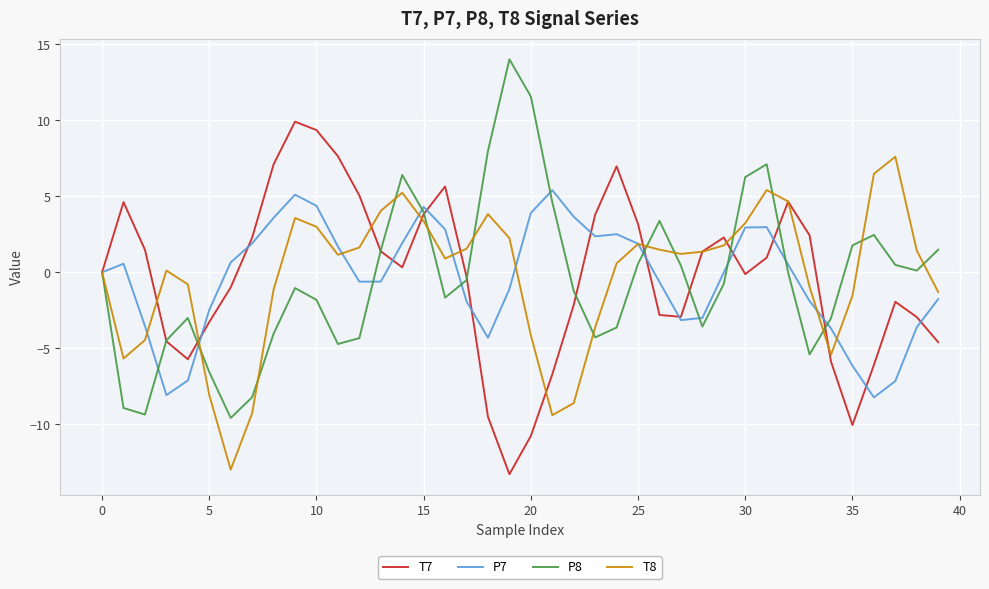

What is the greatest value displayed?

14.0